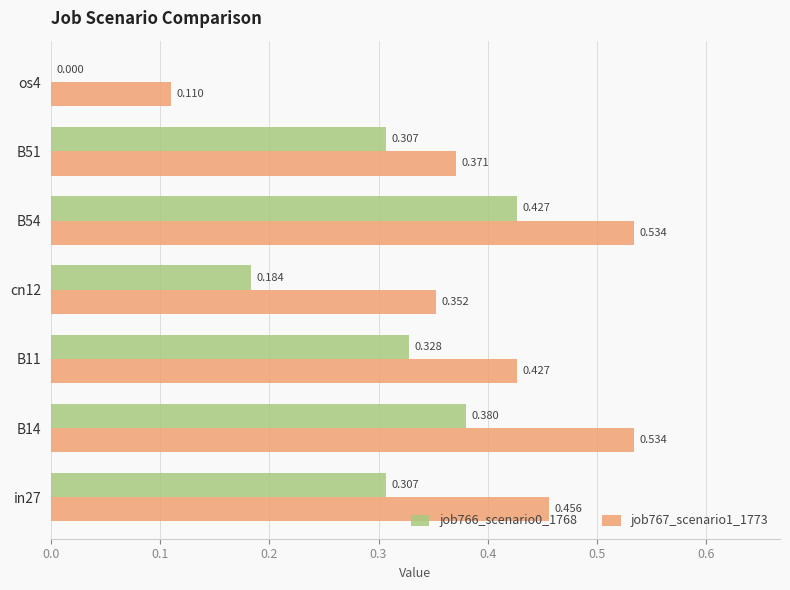

At which category is the sum across all series the highest?

B54